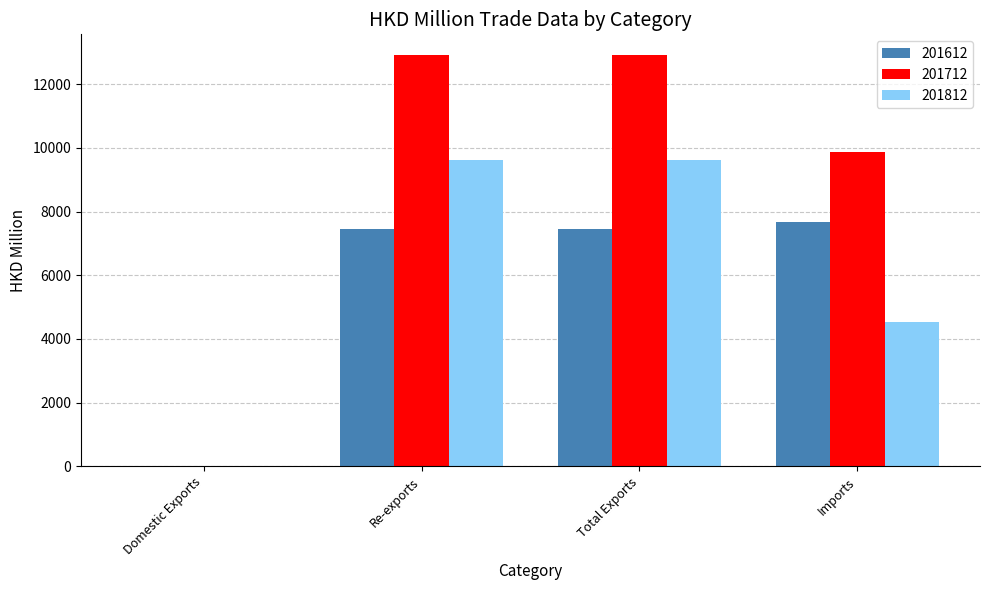

Is the value of 201612 at Total Exports greater than the value of 201712 at Re-exports?

No